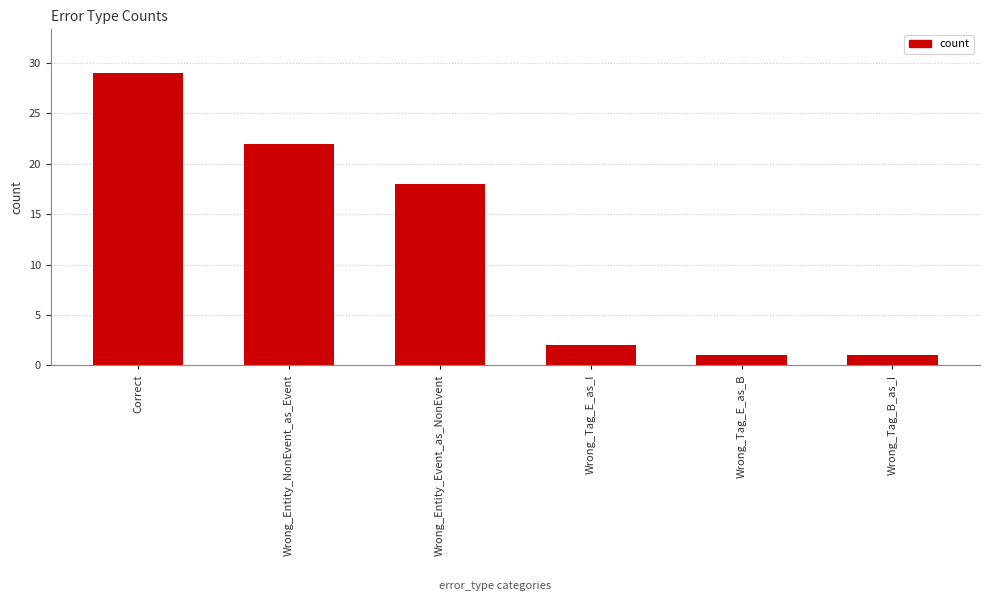

The value at Wrong_Tag_E_as_B is 1. True or false?

True